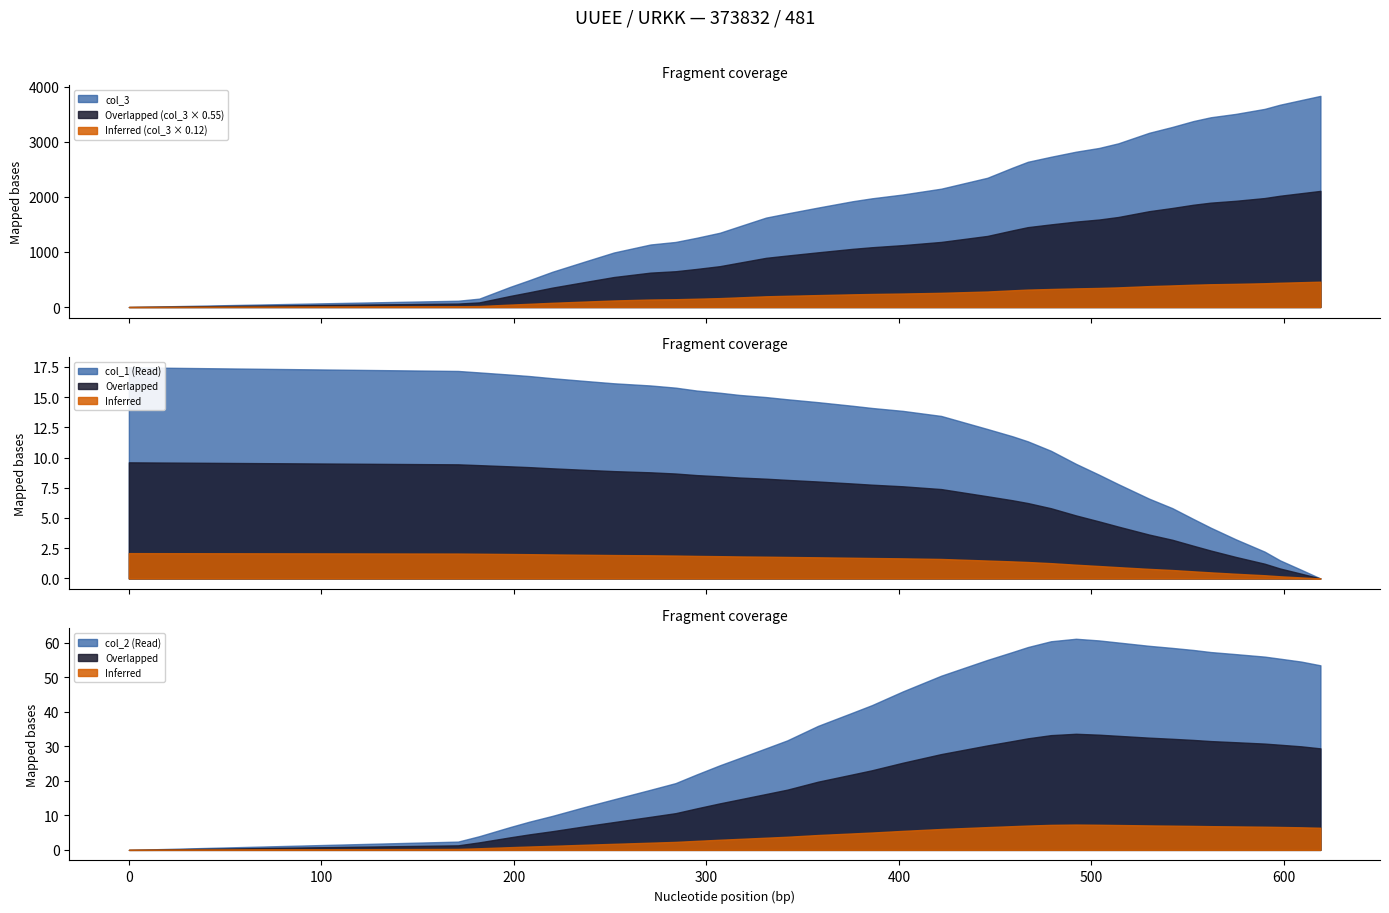

List the labels in order of col_1 value, largest first.

0, 171, 182, 198, 208, 220, 238, 252, 271, 284, 295, 307, 317, 331, 342, 358, 376, 386, 402, 422, 446, 459, 467, 479, 492, 504, 514, 530, 542, 553, 562, 575, 590, 598, 609, 619